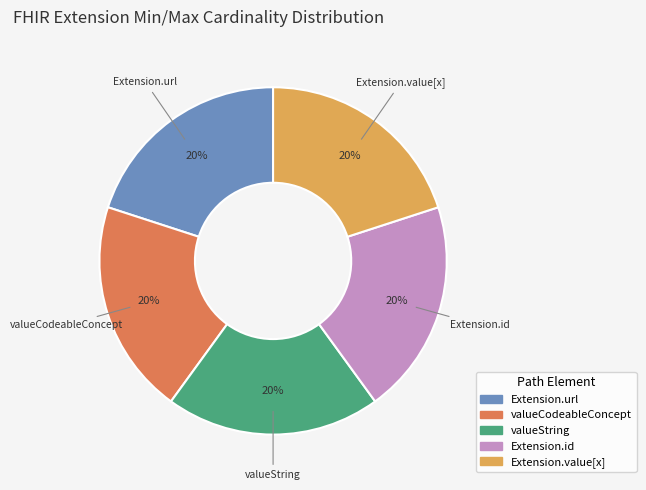

To the nearest percent, what is the average slice percentage?

20%